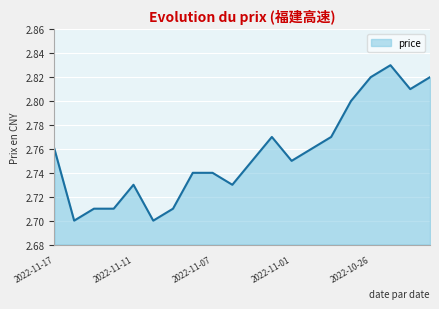

Which label corresponds to the largest value in the chart?

2022-10-25